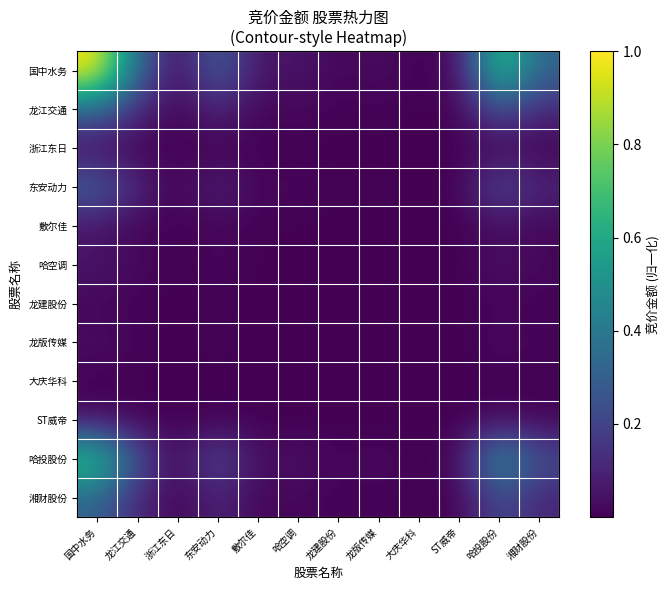

Between 大庆华科 and 龙江交通, which is larger?

龙江交通